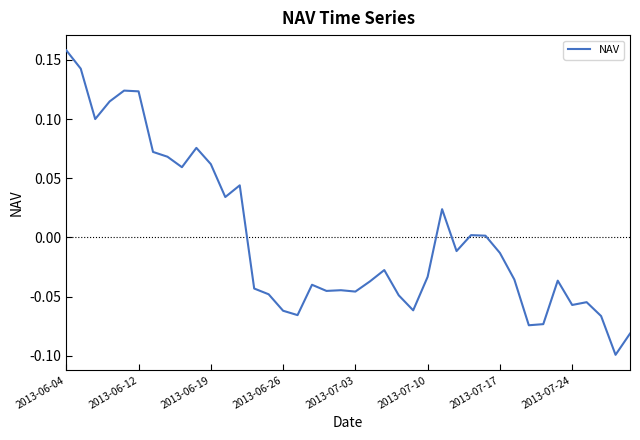

What is the difference between the maximum and minimum values?

0.3